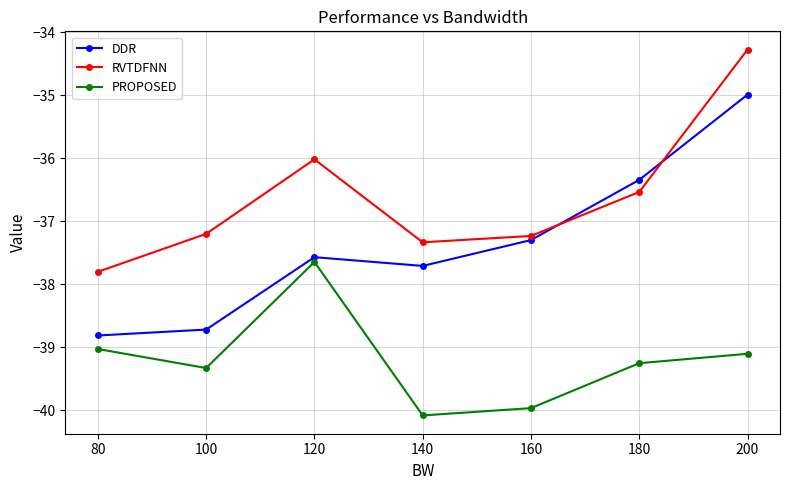

How many intersections are there between DDR and RVTDFNN?

2